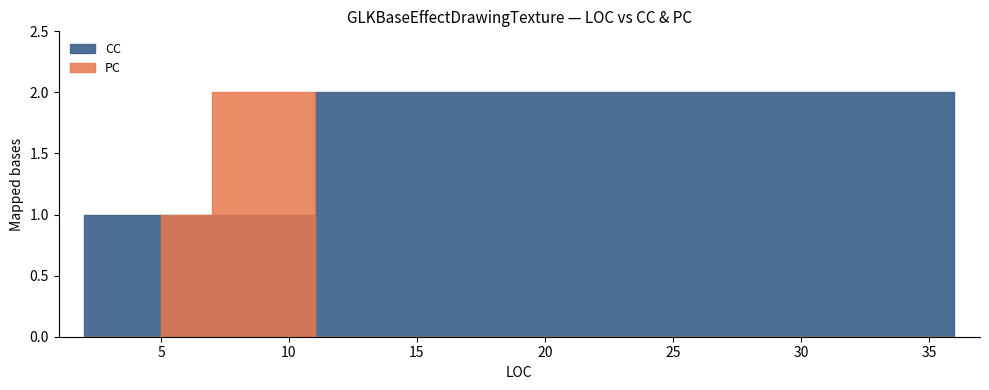

What is the label of the 4th point from the right?

11